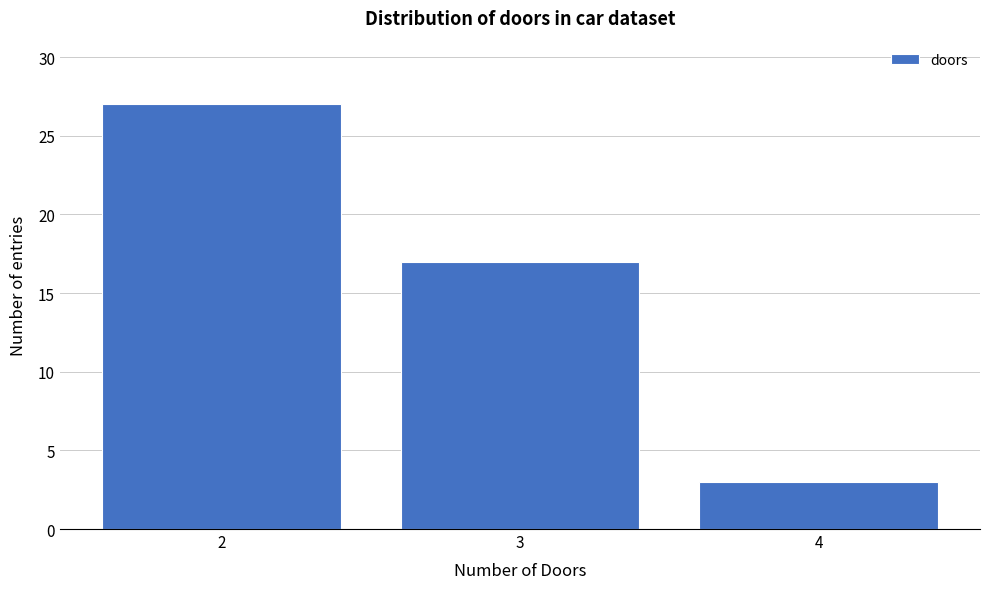

Reading left to right, what are all the values shown in this chart?

27	17	3